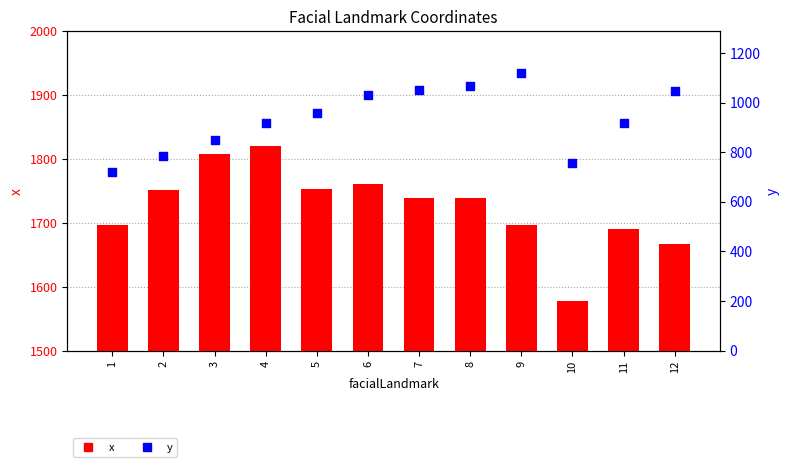

Which series reaches the maximum Y coordinate?

x